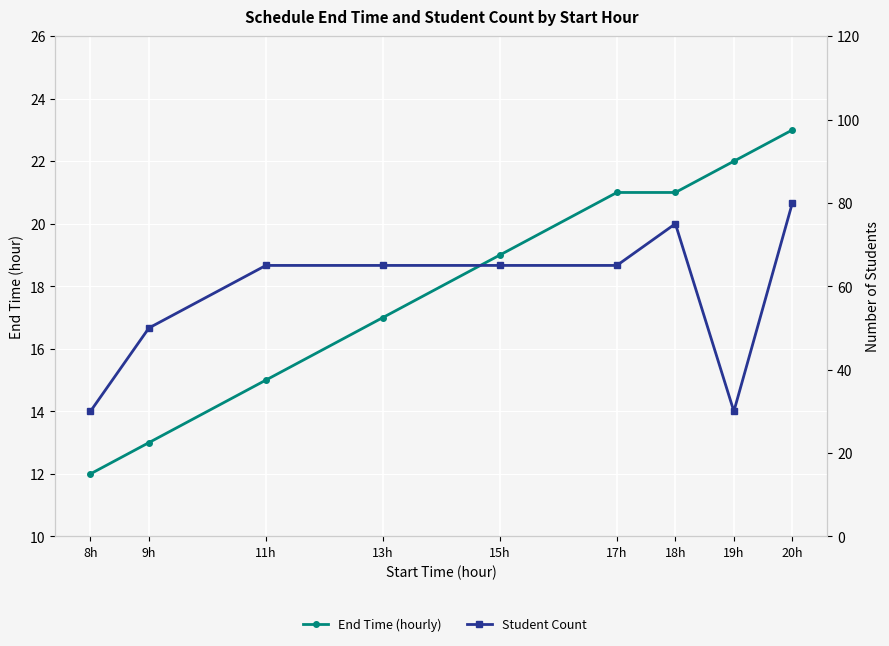

What is the sum of all End Time (hourly) values?

163